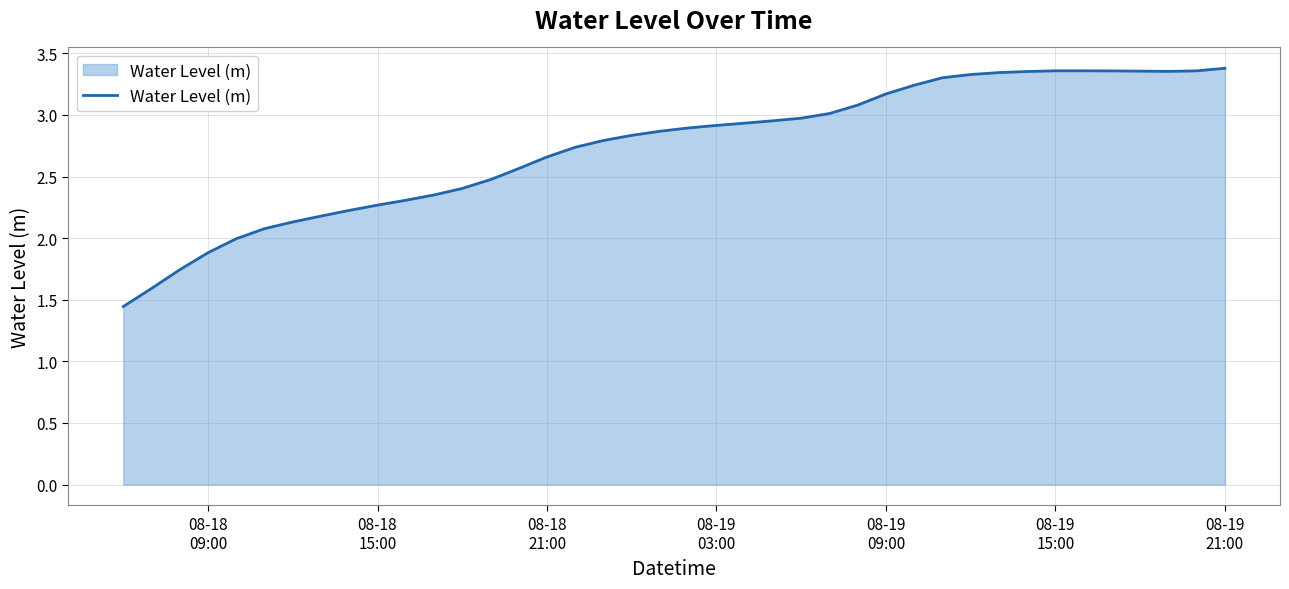

What is the difference between the maximum and minimum values?

1.9